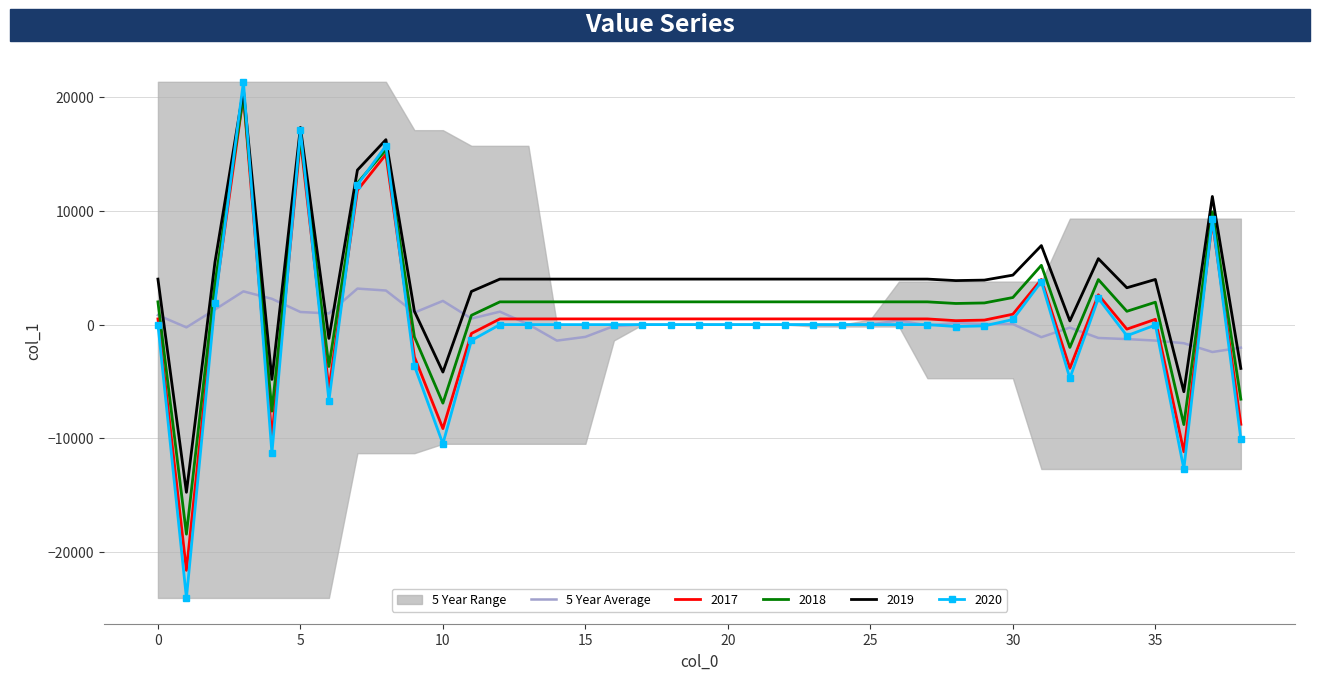

Reading left to right, what are all the values shown in this chart?

830.2	-243.5	1323.0	2922.1	2267.3	1108.6	982.0	3166.2	2996.0	1055.6	2083.1	529.2	1136.9	19.8	-1408.8	-1079.2	-126.6	0.0	0.0	0.0	0.0	0.0	0.0	-15.3	-25.5	15.3	358.8	-69.7	139.9	51.1	47.7	-1106.2	-259.5	-1174.6	-1275.2	-1404.4	-1636.1	-2409.6	-2025.7